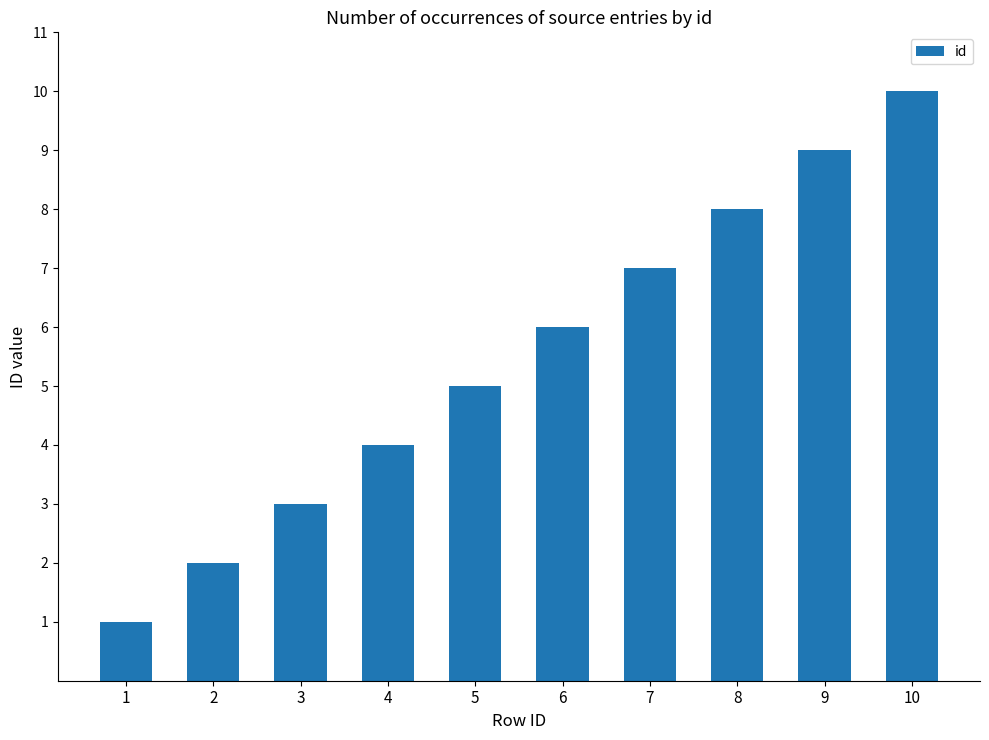

True or false: the data shows 14 at 9.

False